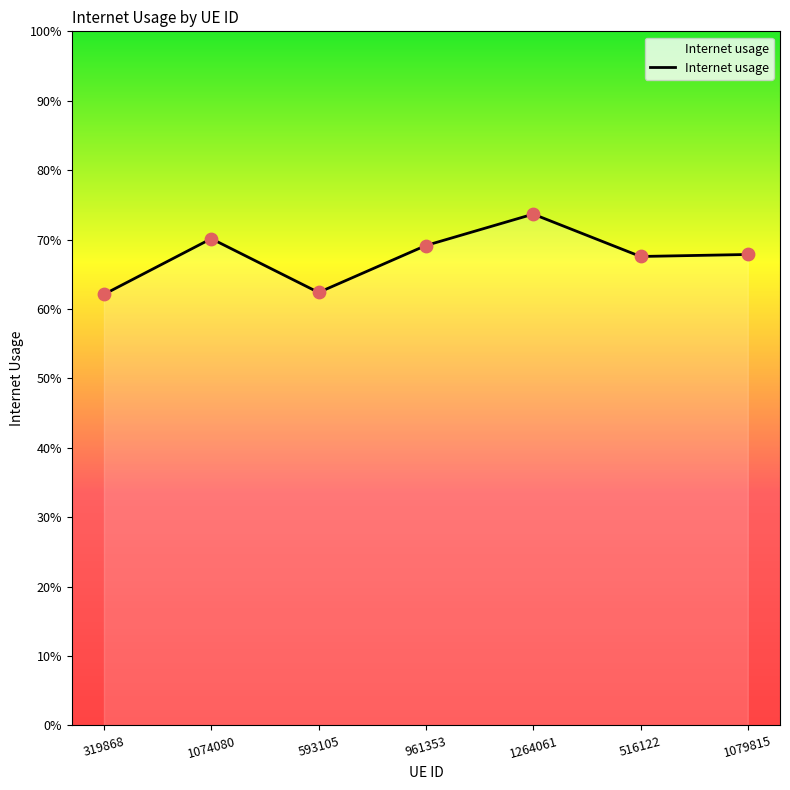

Between 516122 and 319868, which is larger?

516122